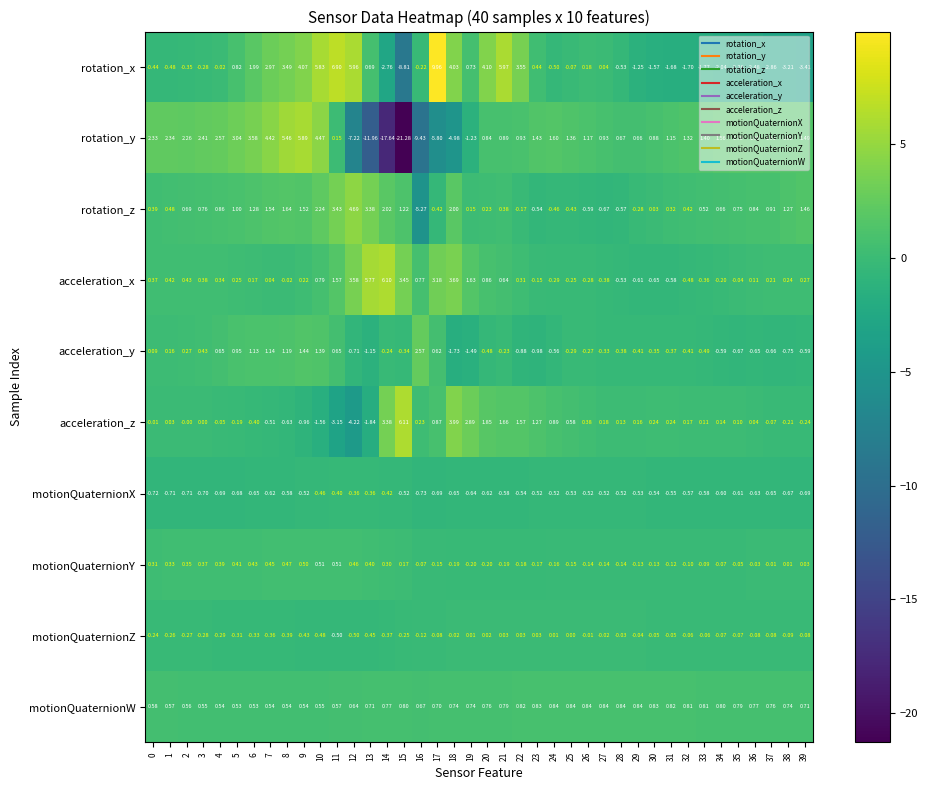

At which category does the chart reach its peak across all series?

17